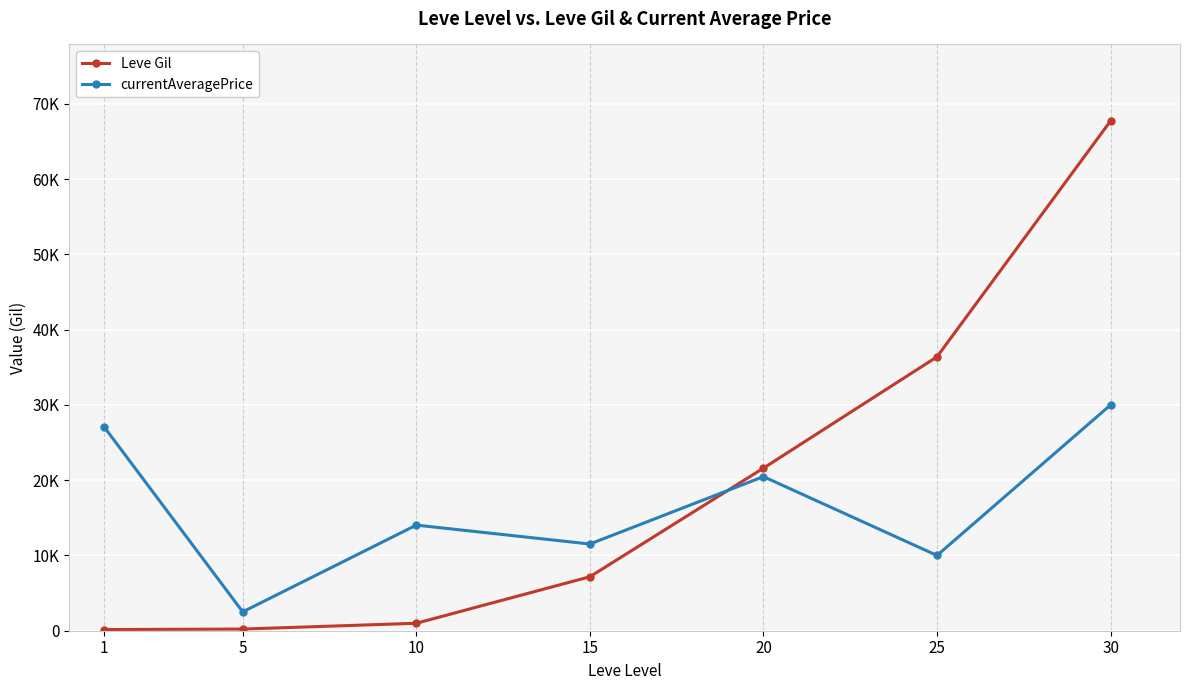

What is the total value across all series at 30?

97730